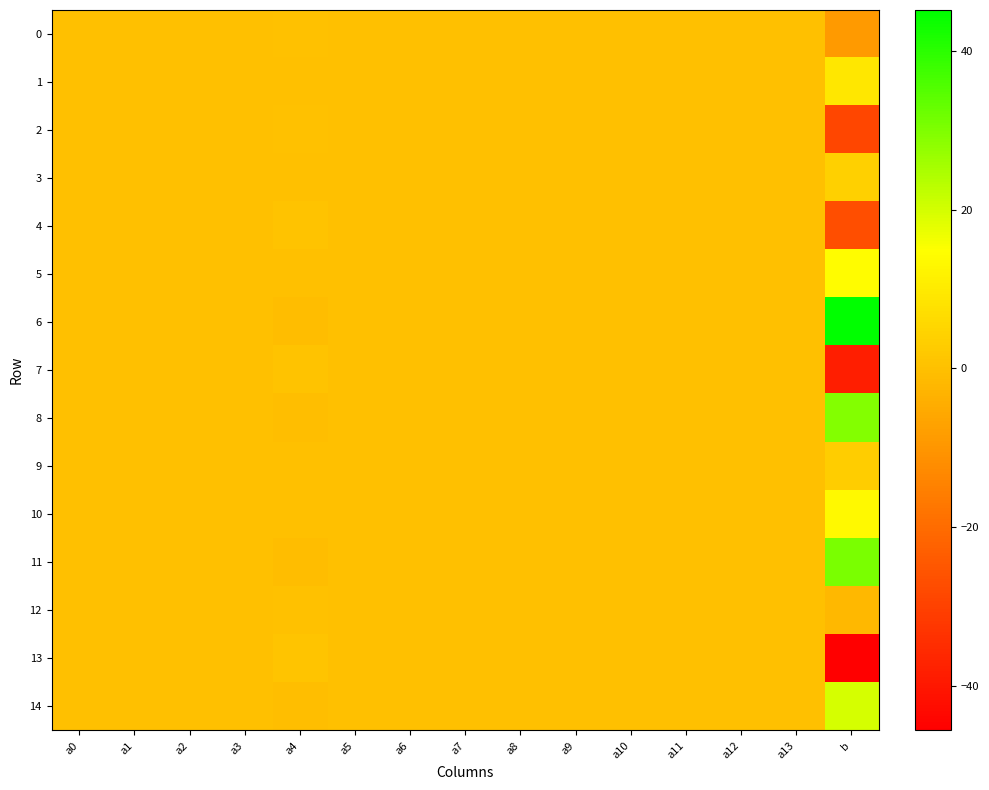

How many categories are shown in the chart?

15